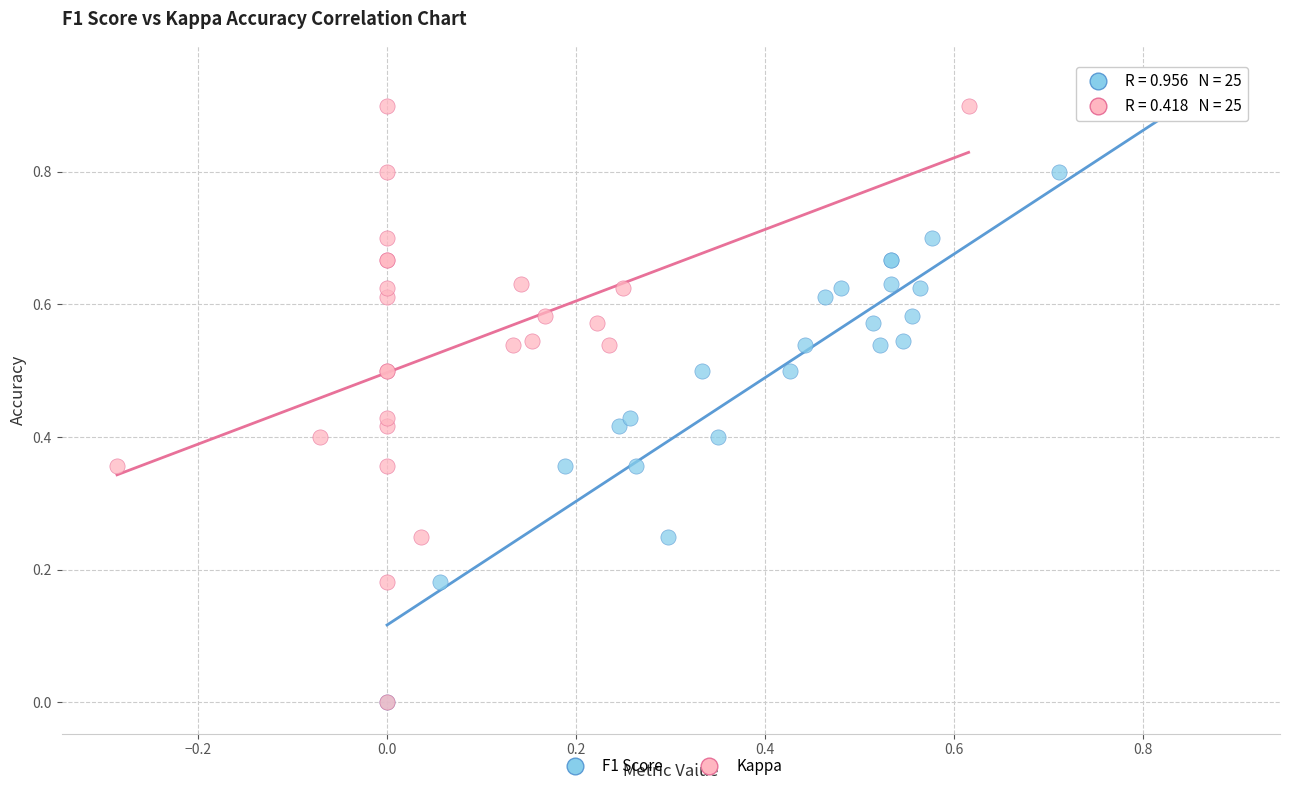

What are all the series names shown in the legend?

F1 Score, Kappa